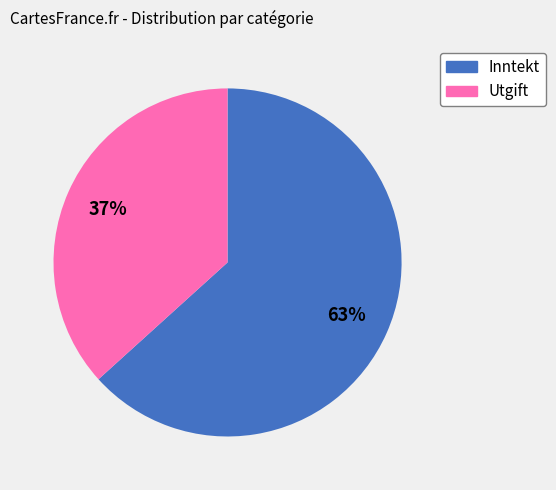

Do Utgift and Inntekt together represent more than half of the pie?

Yes